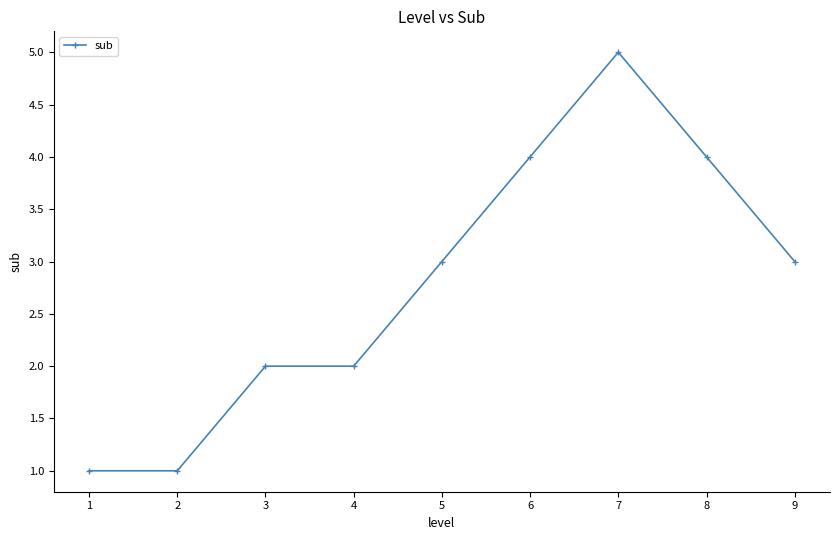

True or false: the data shows 1 at 1.

True